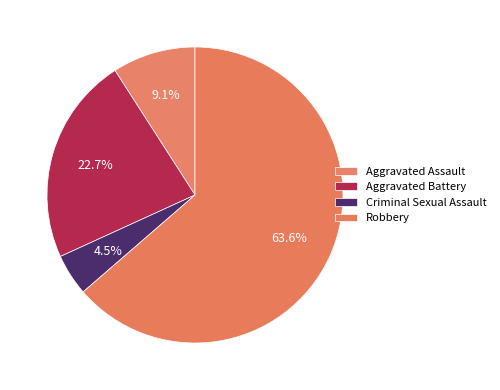

What portion of the pie excludes Aggravated Battery?

77.3%